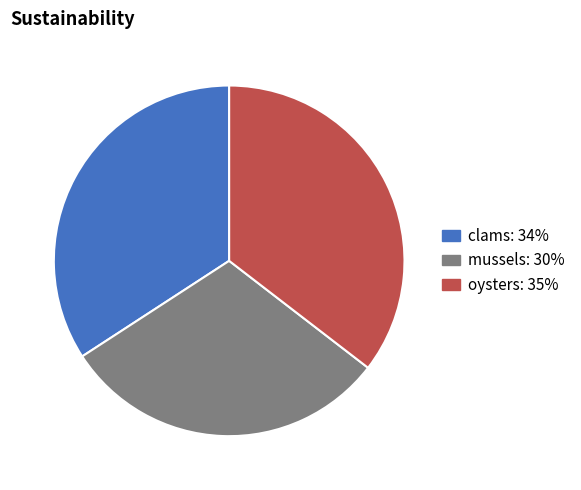

The clams slice represents 29% of the pie. True or false?

False